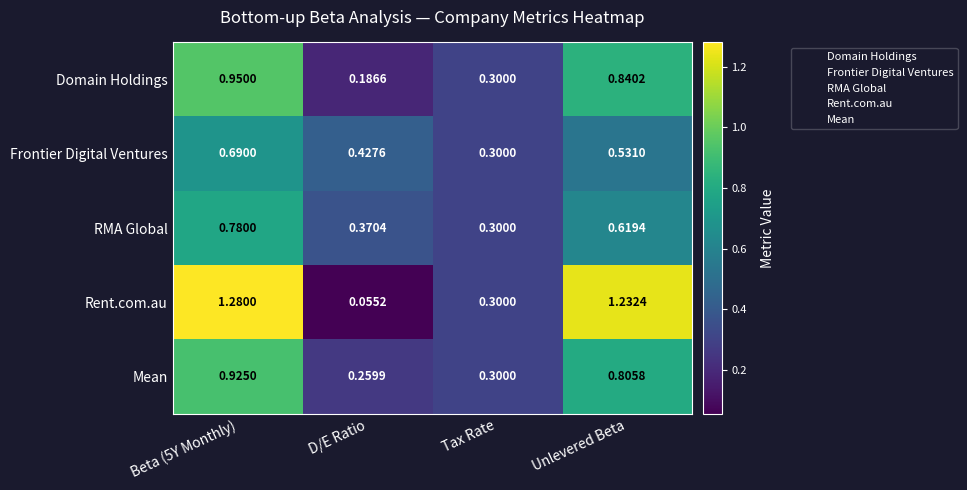

At Beta (5Y Monthly), list the series in order from largest to smallest.

Rent.com.au, Domain Holdings, Mean, RMA Global, Frontier Digital Ventures